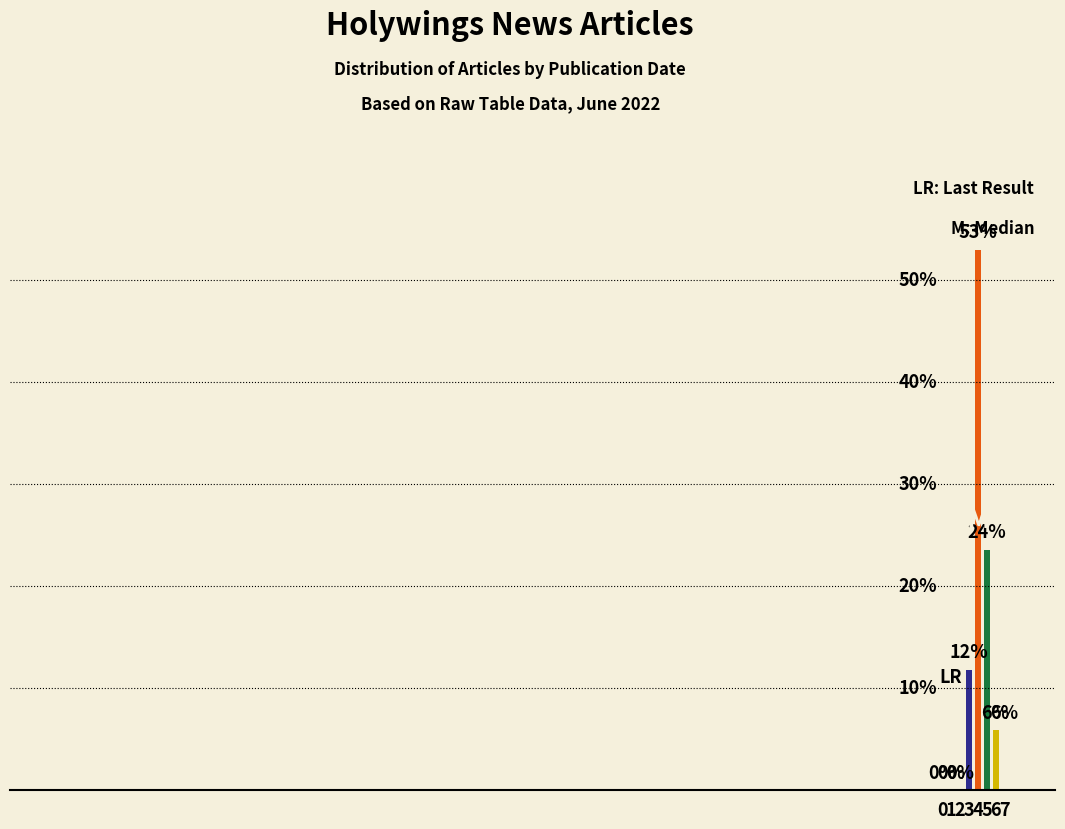

What is the approximate value at 5?

23.5